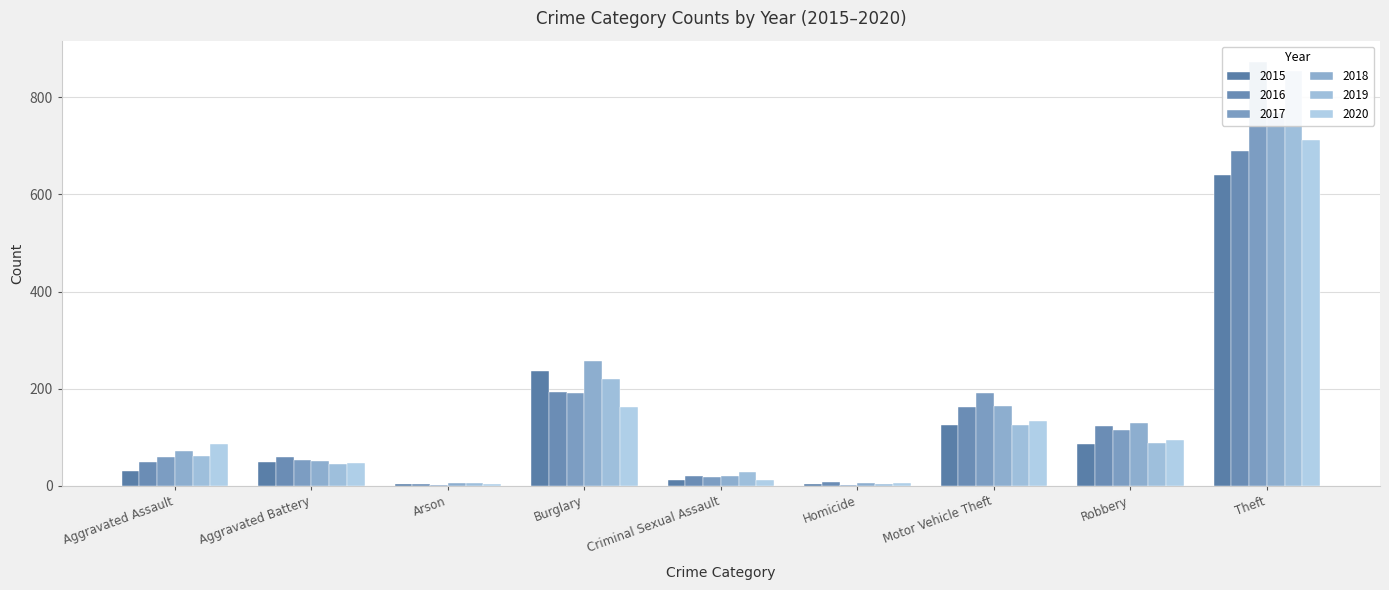

Which label corresponds to the smallest value in the chart?

Arson